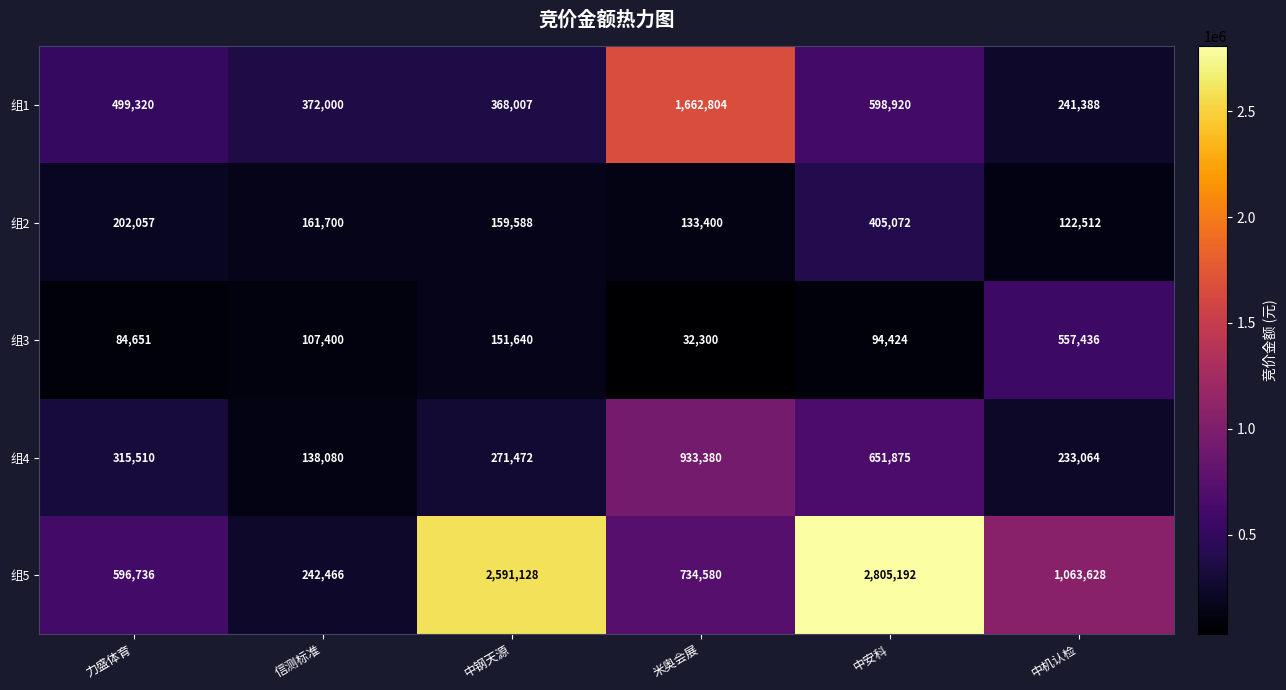

Reading left to right, extract all data points from this chart.

组1: 499320	372000	368007	1662804	598920	241388
组2: 202057	161700	159588	133400	405072	122512
组3: 84651	107400	151640	32300	94424	557436
组4: 315510	138080	271472	933380	651875	233064
组5: 596736	242466	2591128	734580	2805192	1063628